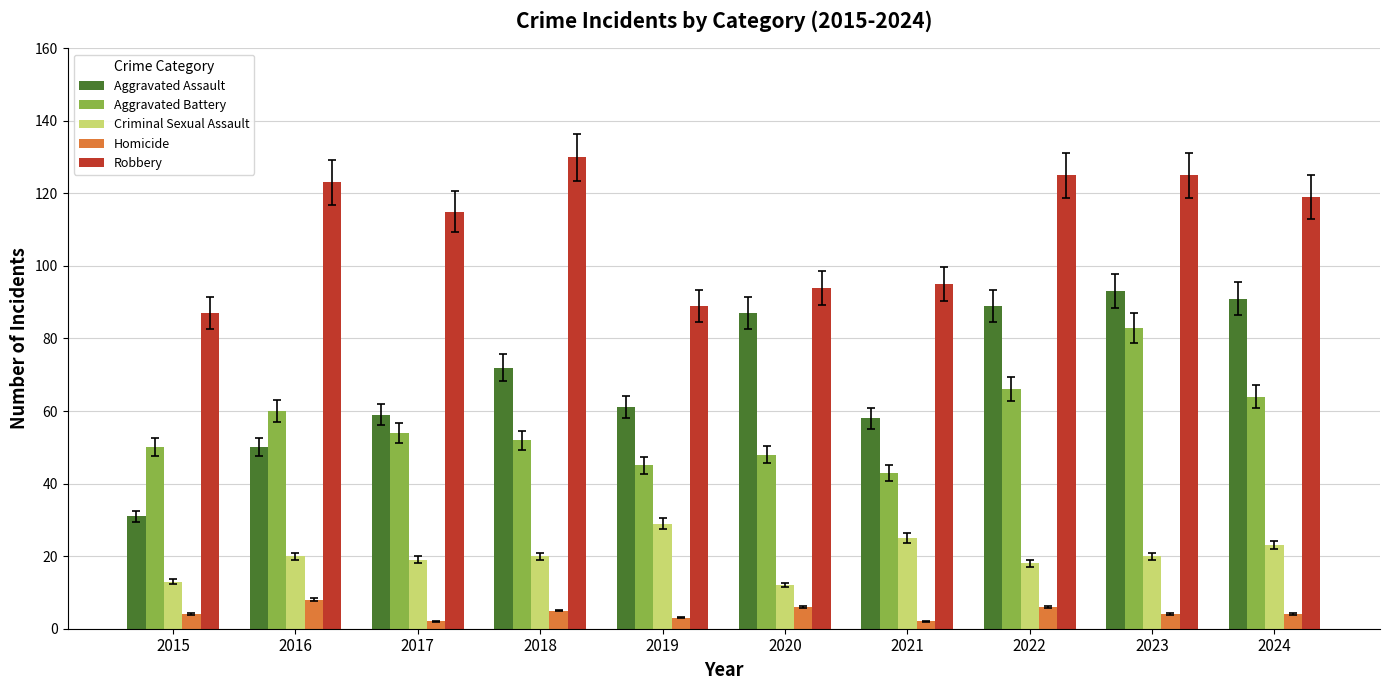

Between 2021 and 2023, which series saw the biggest shift?

Aggravated Battery